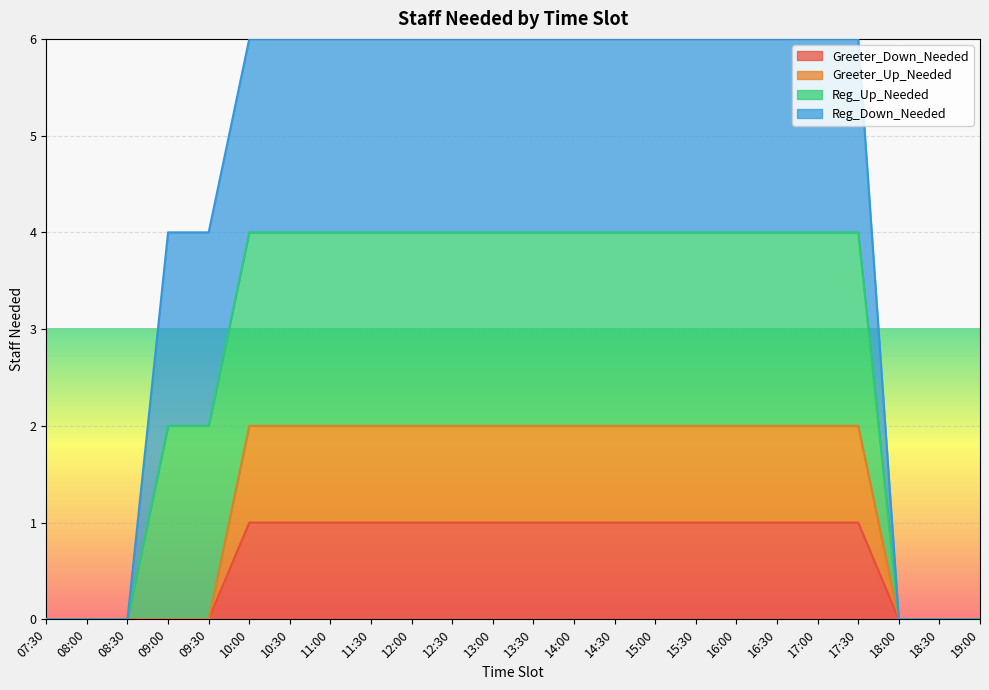

How many values in the Greeter_Up_Needed series are below 2?

8